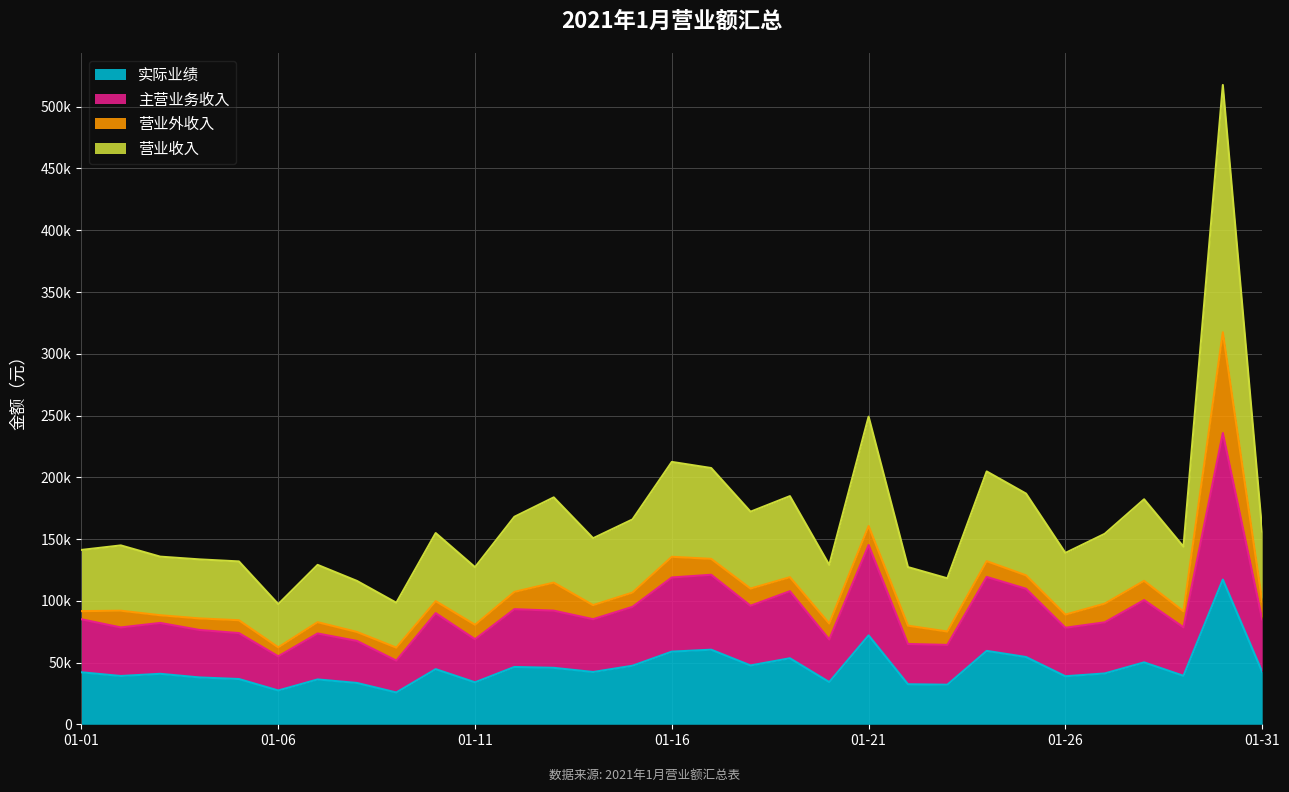

The value of 营业收入 at 01-01 is 141161. True or false?

True